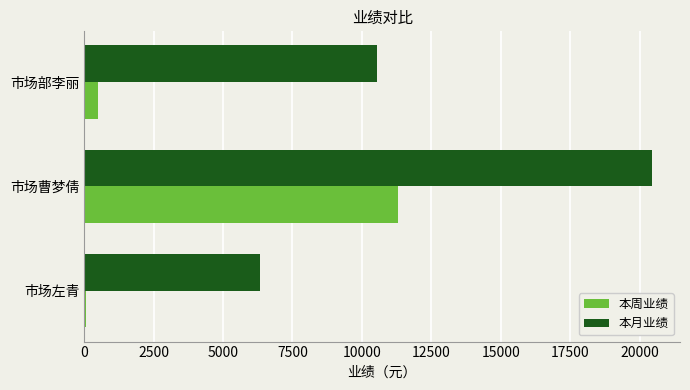

The 本月业绩 series shows 6334 at 市场左青. True or false?

True